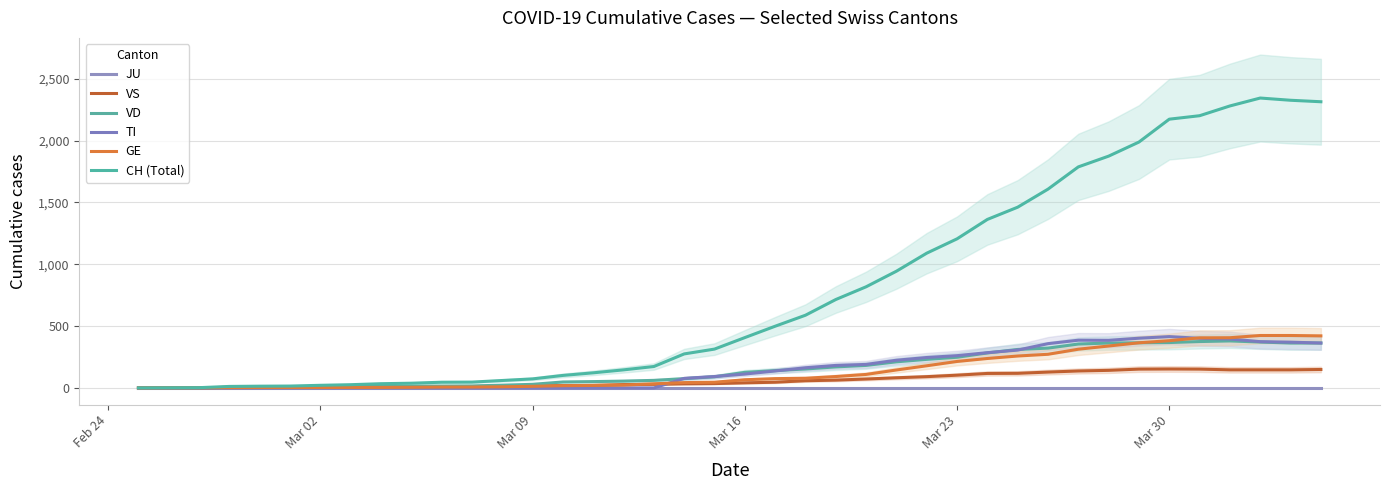

How many values in the TI series are below 112?

20